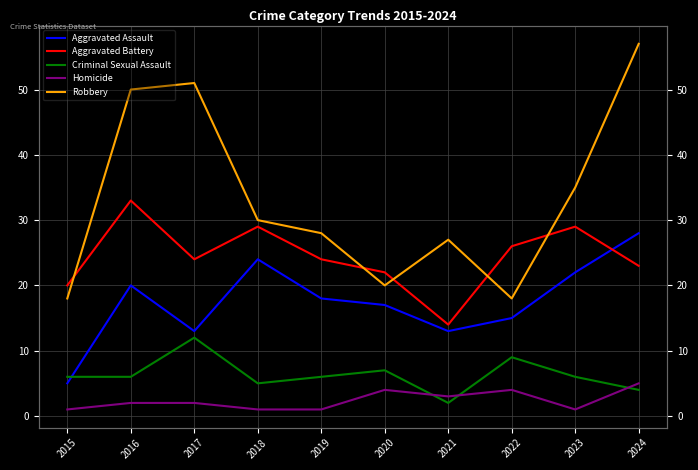

What is the approximate value of Aggravated Assault at 2022, to the nearest 10?

20